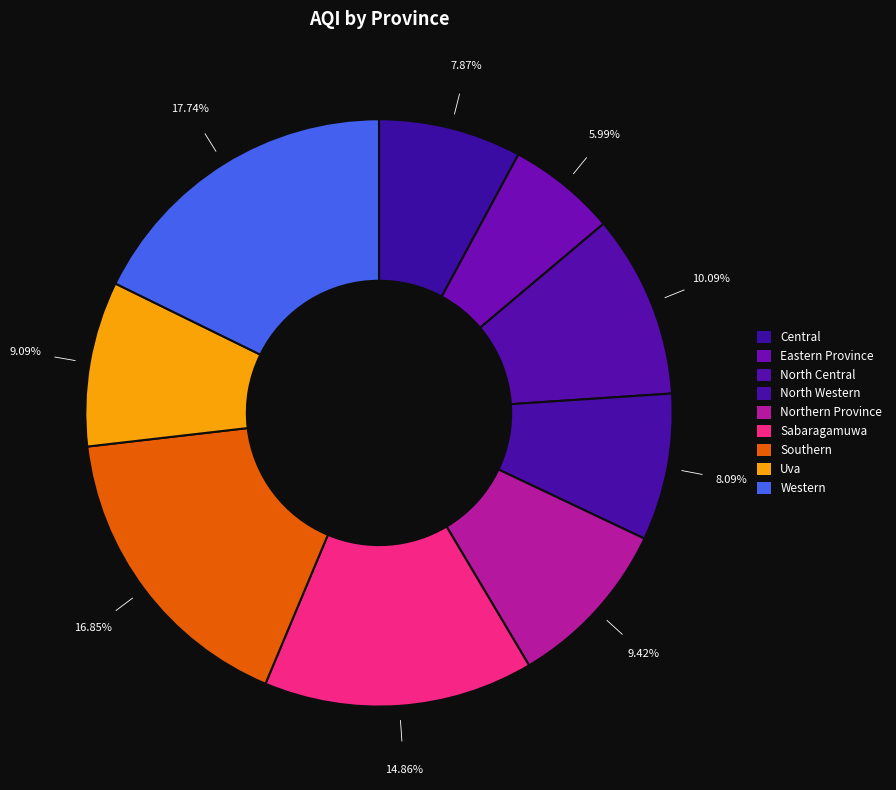

The Southern slice represents 17% of the pie. True or false?

True